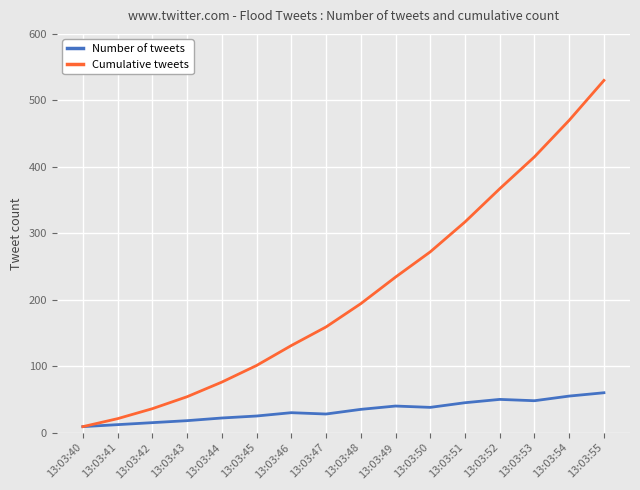

True or false: Cumulative tweets has more than 2 points higher than both neighbors.

False